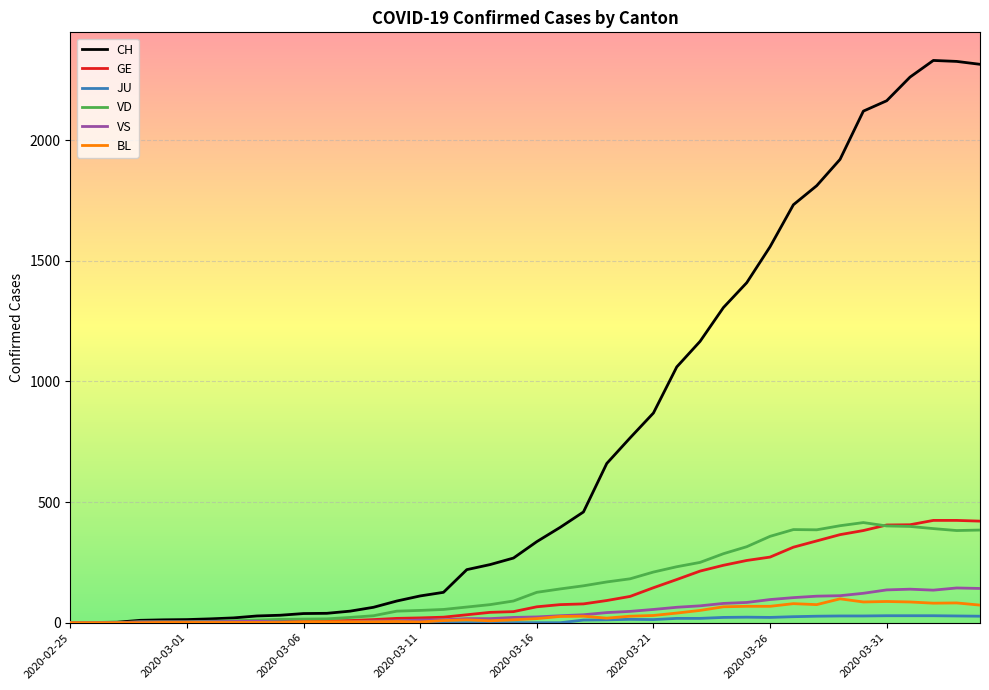

Which series has the largest total across all categories?

CH